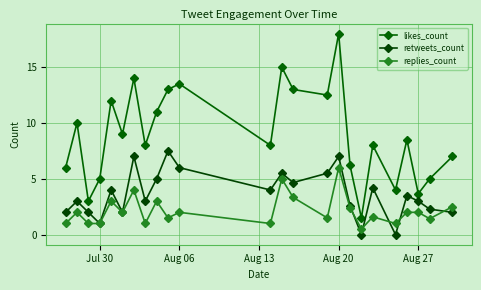

Does the chart have visible grid lines?

Yes